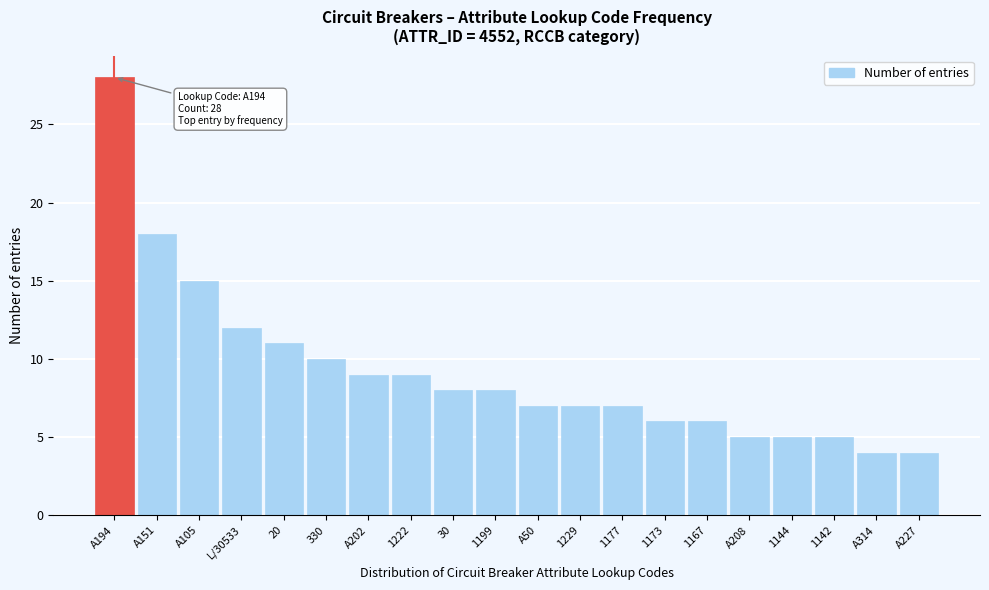

Reading right to left, what are all the values shown in this chart?

4	4	5	5	5	6	6	7	7	7	8	8	9	9	10	11	12	15	18	28